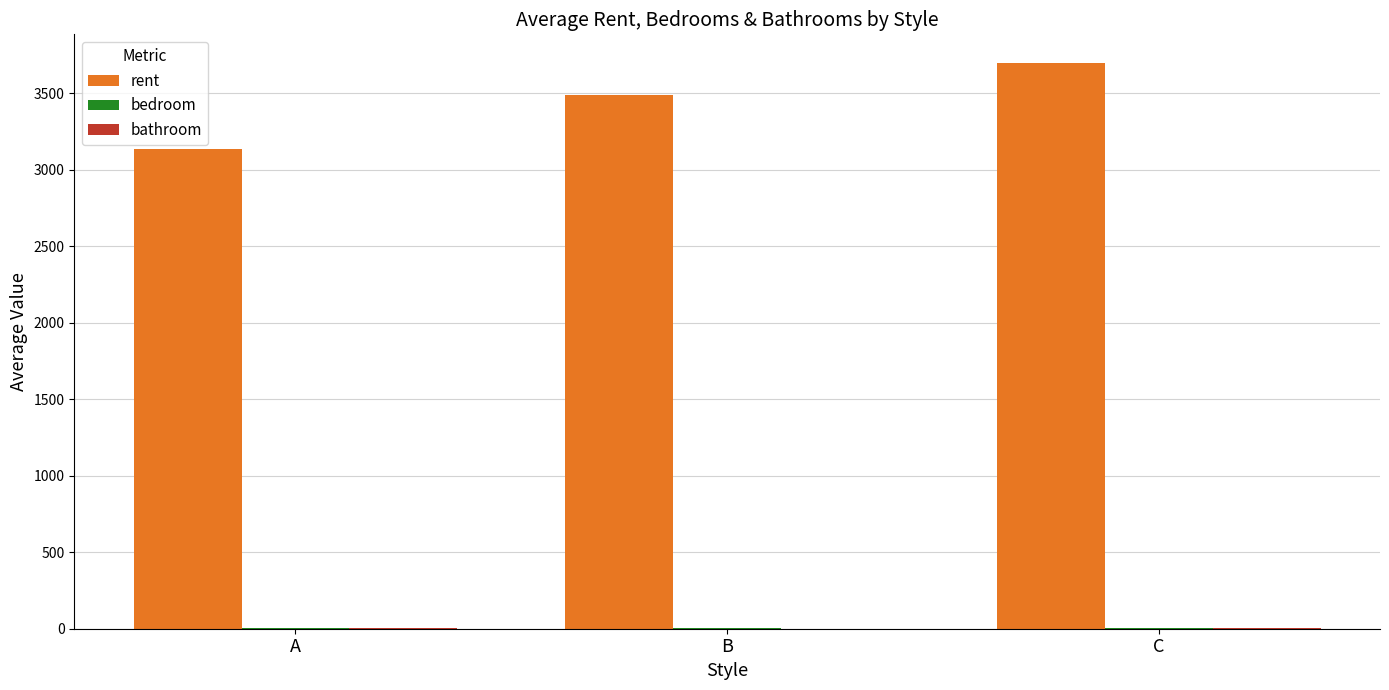

Which series has the largest total across all categories?

rent